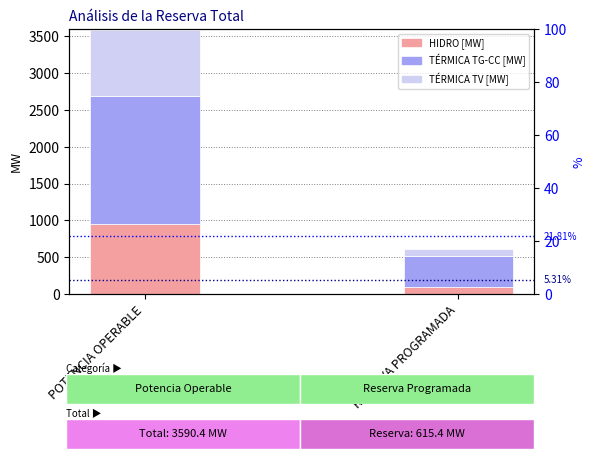

True or false: TÉRMICA TG-CC [MW] has a value of 1042.0 at POTENCIA OPERABLE.

False